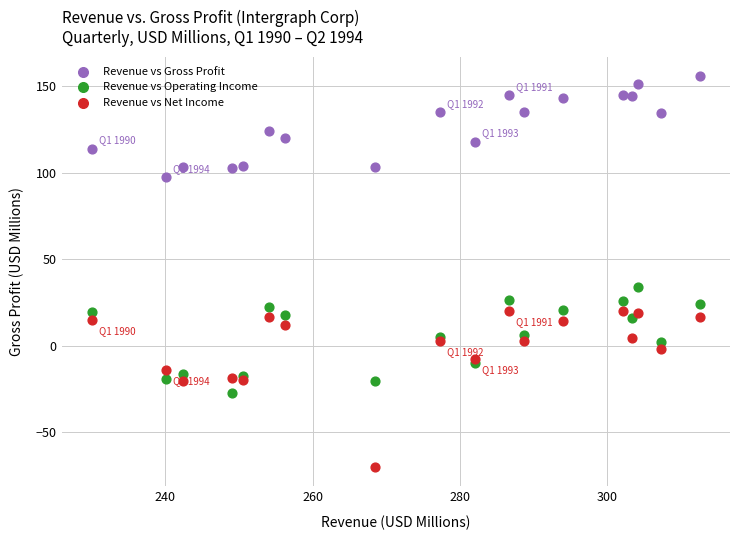

Across all series, what Y value is closest to 42?

33.9